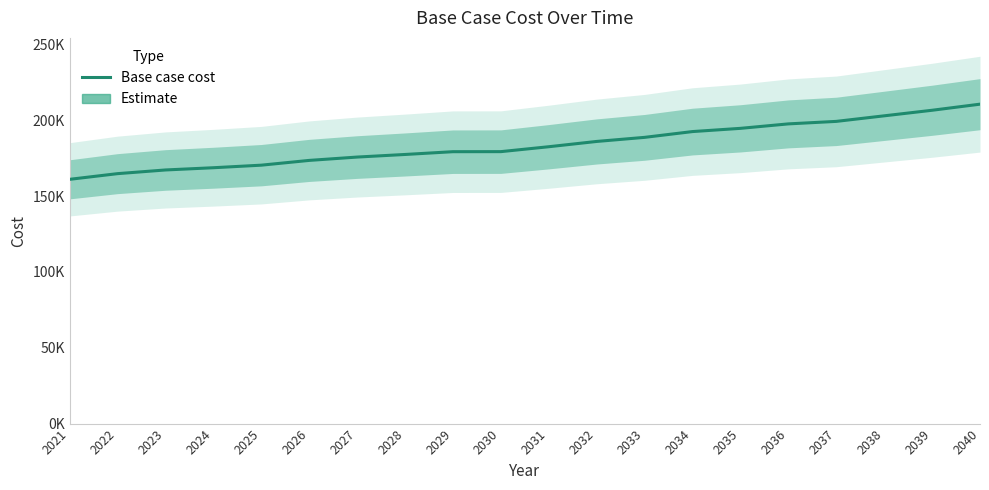

Is this an area chart (filled region under the line)?

No